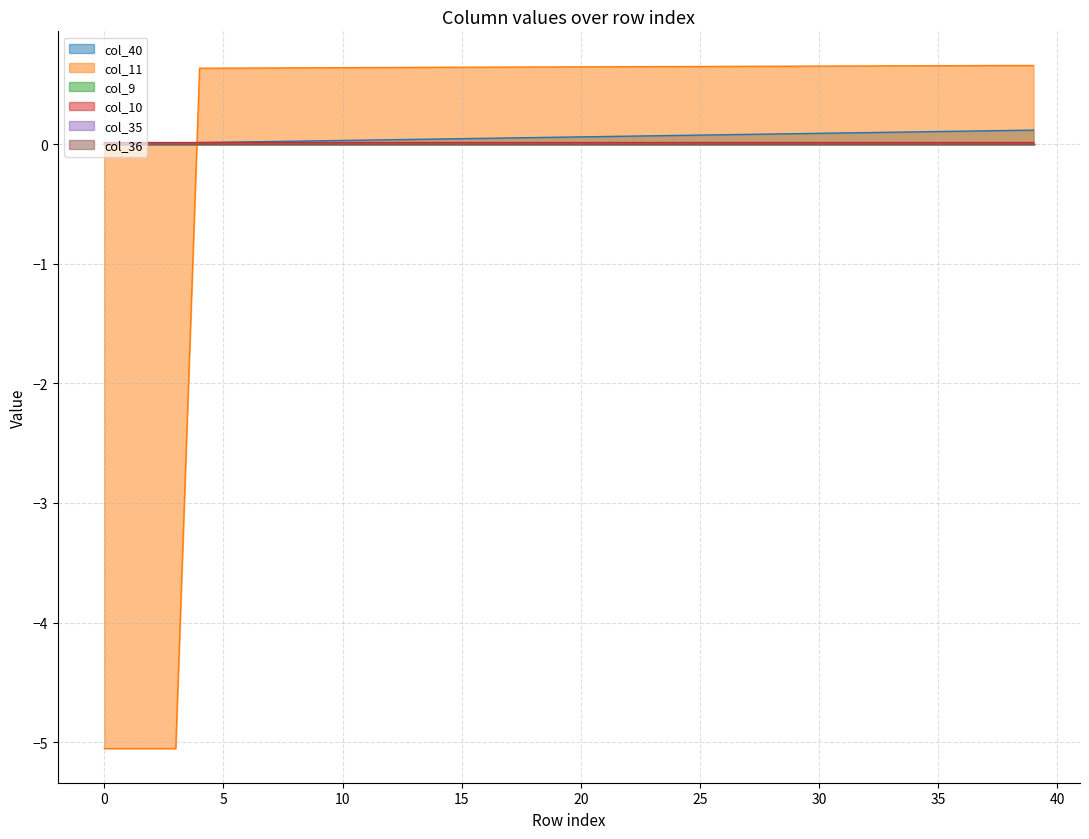

The value of col_40 at 20 is 0.1. True or false?

True